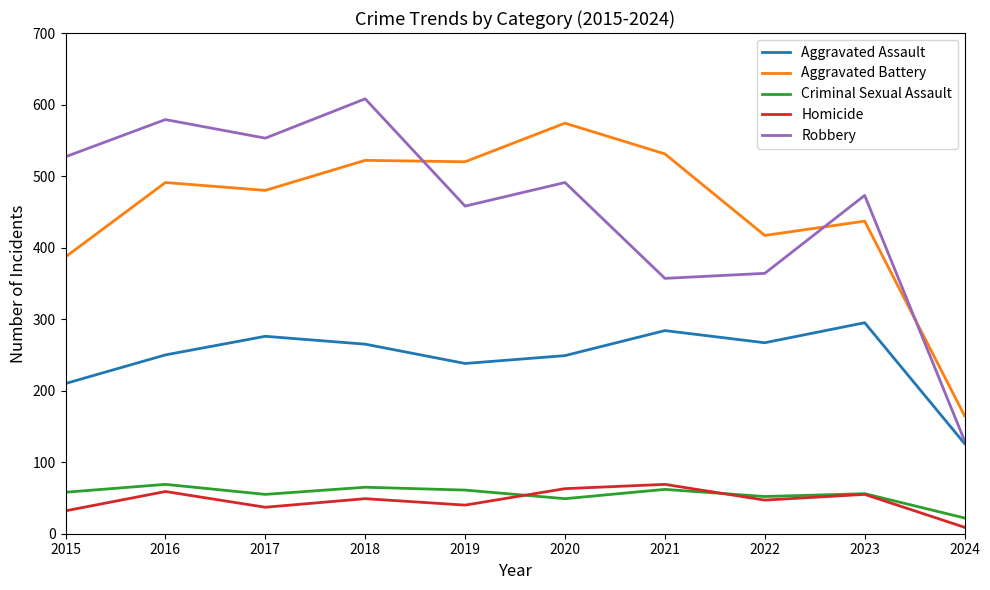

Which series has the widest spread of values?

Robbery